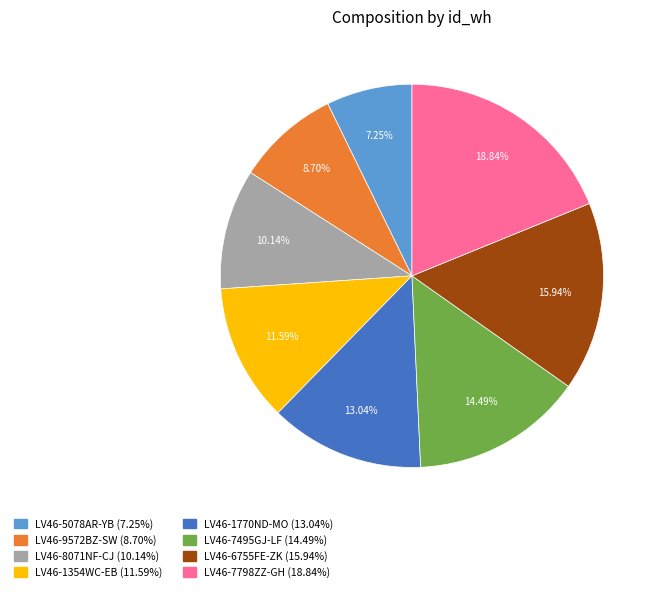

Approximately how many times larger is the value at LV46-7495GJ-LF compared to LV46-9572BZ-SW?

1.7